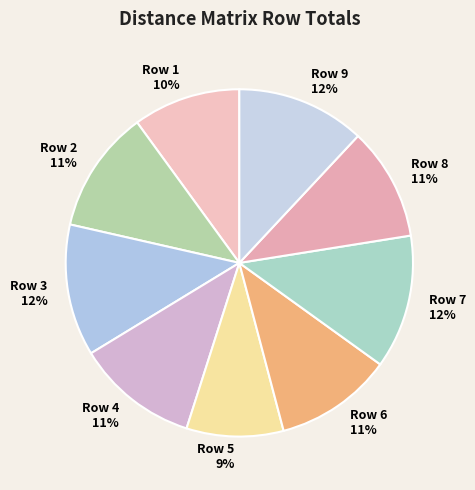

True or false: Row 8 accounts for 1% of the total.

False